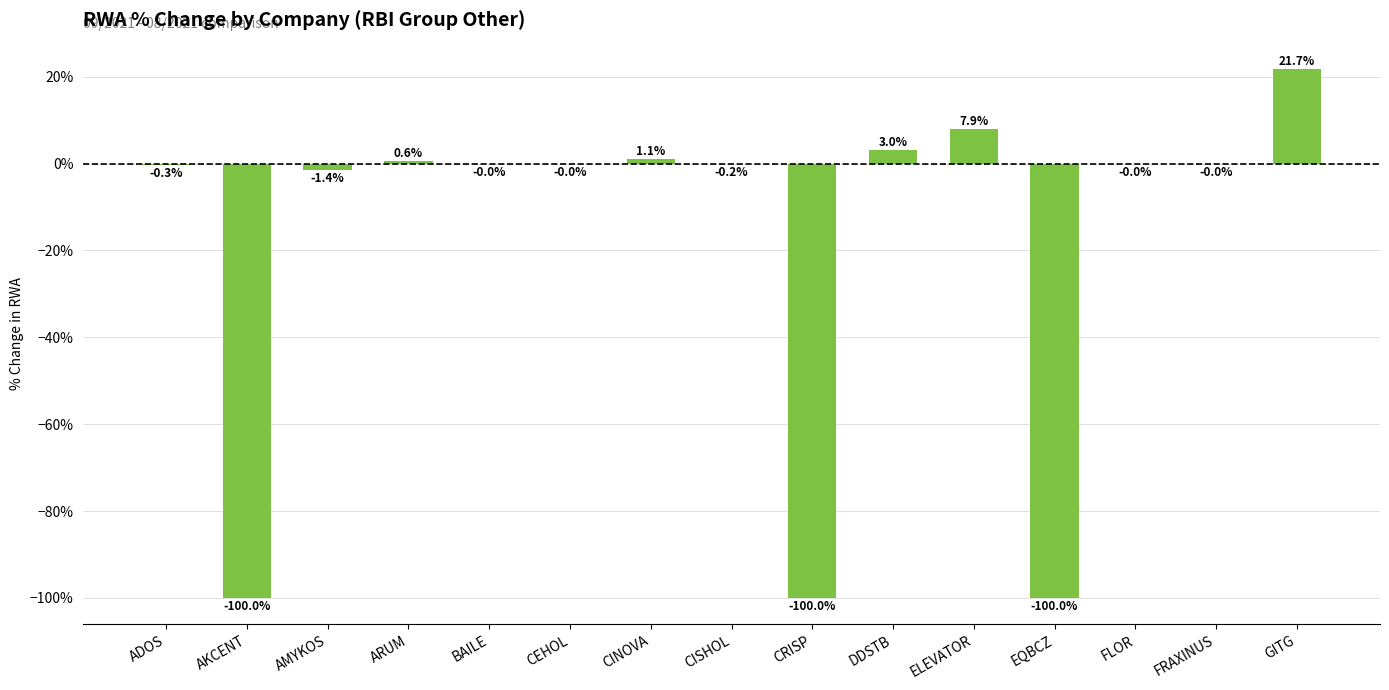

Reading left to right, list all the values displayed in this chart.

ADOS=-0.0	AKCENT=-1.0	AMYKOS=-0.0	ARUM=0.0	BAILE=-0.0	CEHOL=-0.0	CINOVA=0.0	CISHOL=-0.0	CRISP=-1.0	DDSTB=0.0	ELEVATOR=0.1	EQBCZ=-1.0	FLOR=-0.0	FRAXINUS=-0.0	GITG=0.2